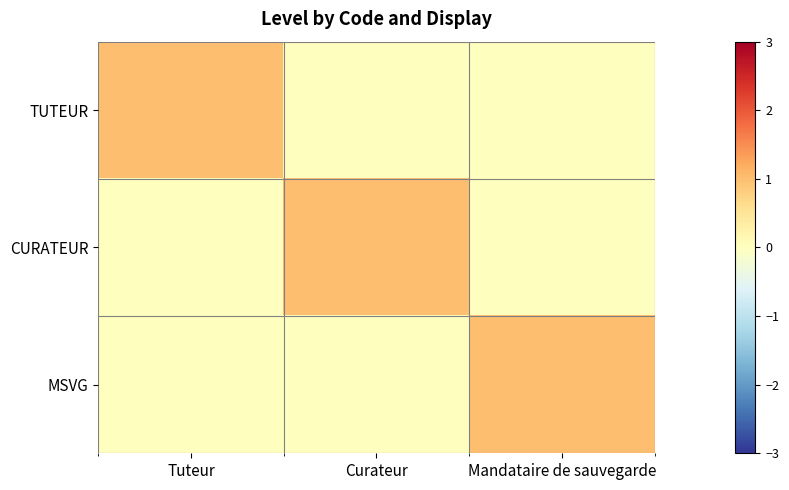

Between Tuteur and Mandataire de sauvegarde, which series saw the biggest shift?

TUTEUR